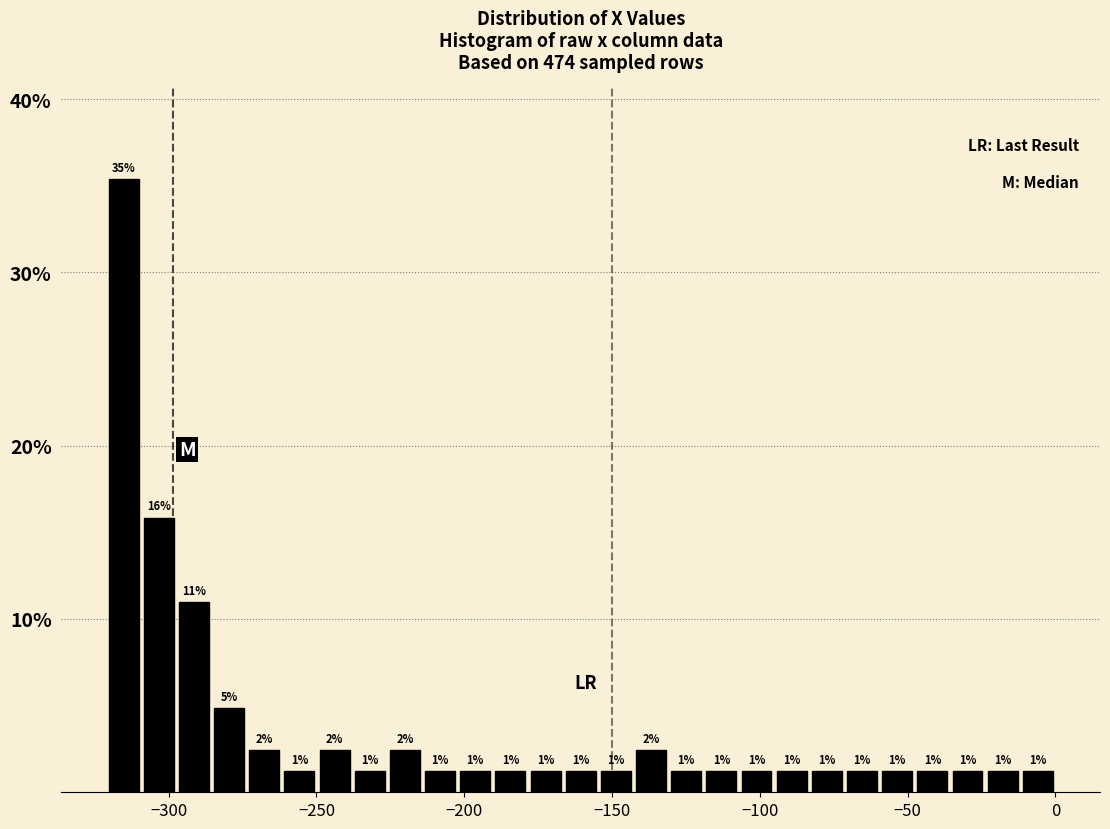

Around what value on the x-axis is the tallest bar? Give the approximate position of its centre, as read against the axis.

-315